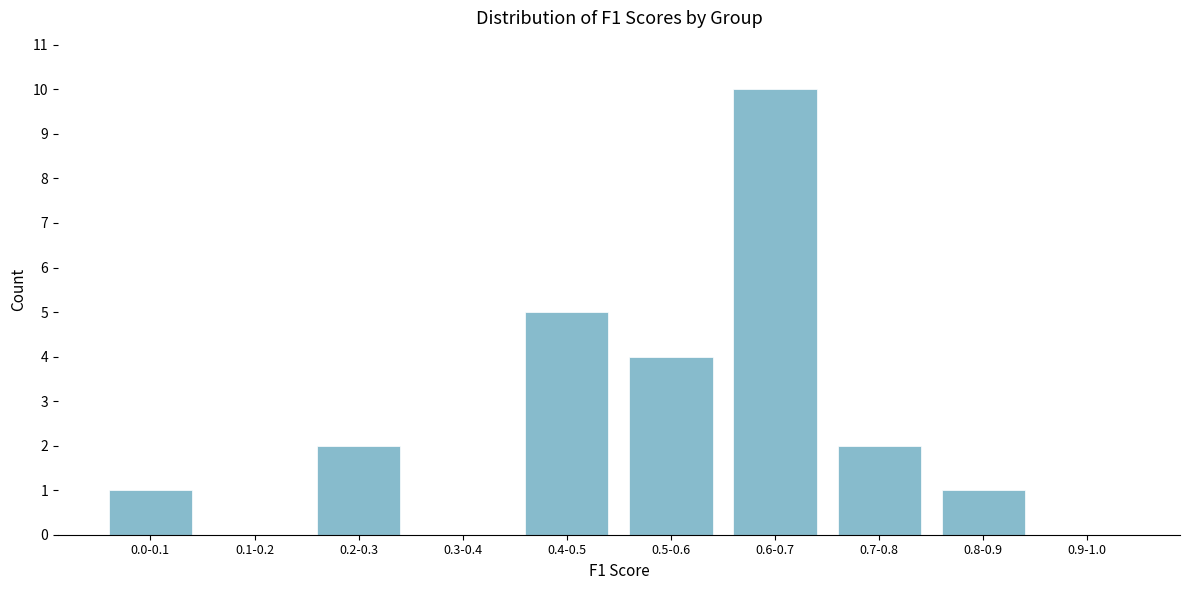

Reading left to right, extract all data points from this chart.

0.0-0.1=1	0.1-0.2=0	0.2-0.3=2	0.3-0.4=0	0.4-0.5=5	0.5-0.6=4	0.6-0.7=10	0.7-0.8=2	0.8-0.9=1	0.9-1.0=0